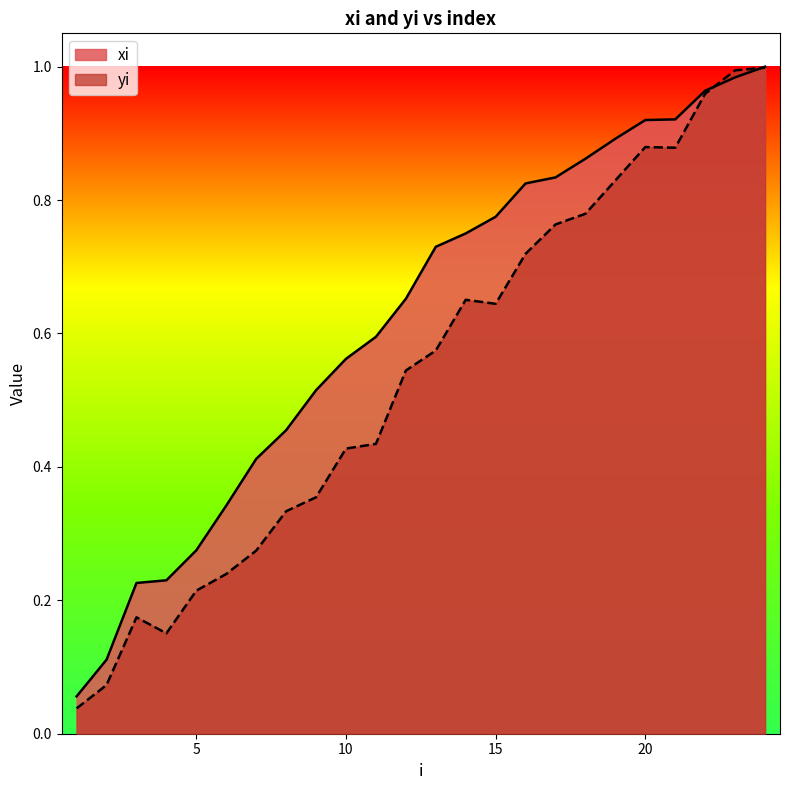

True or false: yi has more than 0 points higher than both neighbors.

True